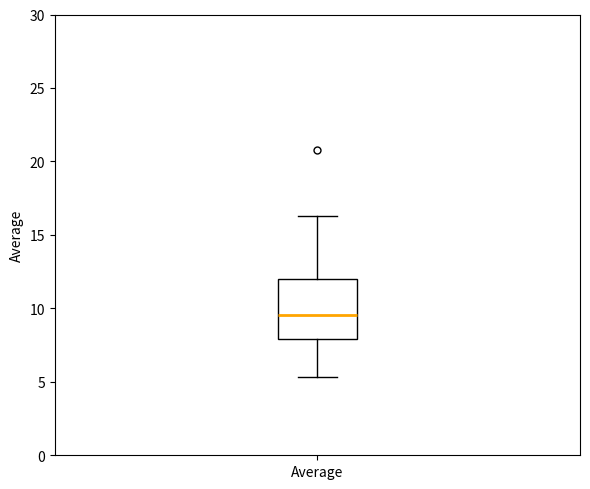

Where is the lower edge of the box for Average on the y-axis? The values are not printed on the chart, so give them approximately, as read against the axis.

8.0